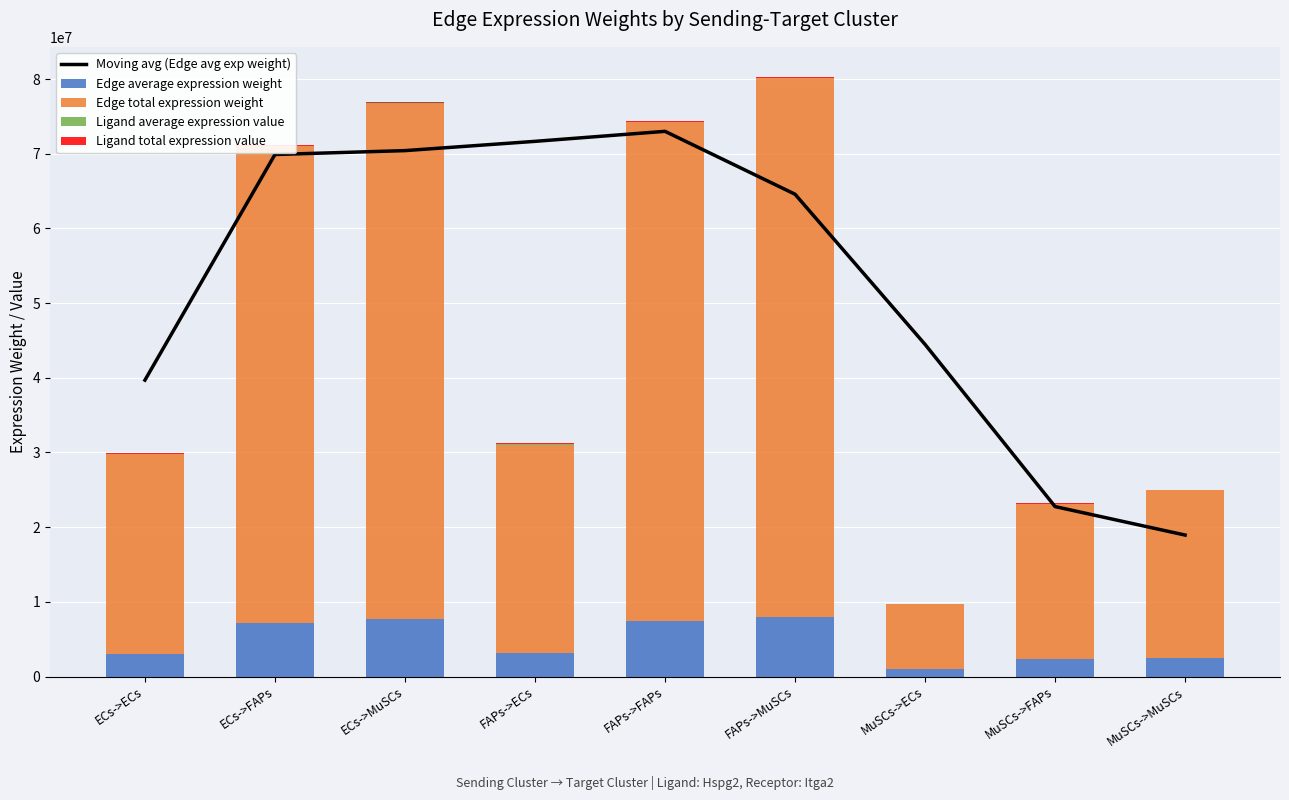

Reading right to left, transcribe all the data shown in this chart.

Moving avg (Edge avg exp weight): MuSCs->MuSCs=18943340.1	MuSCs->FAPs=22756833.7	MuSCs->ECs=44476948.9	FAPs->MuSCs=64588107.2	FAPs->FAPs=73009182.5	FAPs->ECs=71668387.4	ECs->MuSCs=70426914.1	ECs->FAPs=69907076.4	ECs->ECs=39691777.2
Edge average expression weight: MuSCs->MuSCs=2497784.1	MuSCs->FAPs=2312756.2	MuSCs->ECs=968412.3	FAPs->MuSCs=8013468.7	FAPs->FAPs=7419856.5	FAPs->ECs=3106890.6	ECs->MuSCs=7672982.3	ECs->FAPs=7104592.3	ECs->ECs=2974881.2
Edge total expression weight: MuSCs->MuSCs=22480056.7	MuSCs->FAPs=20814805.8	MuSCs->ECs=8715711.1	FAPs->MuSCs=72121218.0	FAPs->FAPs=66778708.3	FAPs->ECs=27962015.7	ECs->MuSCs=69056840.9	ECs->FAPs=63941330.5	ECs->ECs=26773930.4
Ligand average expression value: MuSCs->MuSCs=13669.1	MuSCs->FAPs=13669.1	MuSCs->ECs=13669.1	FAPs->MuSCs=43853.5	FAPs->FAPs=43853.5	FAPs->ECs=43853.5	ECs->MuSCs=41990.2	ECs->FAPs=41990.2	ECs->ECs=41990.2
Ligand total expression value: MuSCs->MuSCs=41007.2	MuSCs->FAPs=41007.2	MuSCs->ECs=41007.2	FAPs->MuSCs=131560.5	FAPs->FAPs=131560.5	FAPs->ECs=131560.5	ECs->MuSCs=125970.6	ECs->FAPs=125970.6	ECs->ECs=125970.6